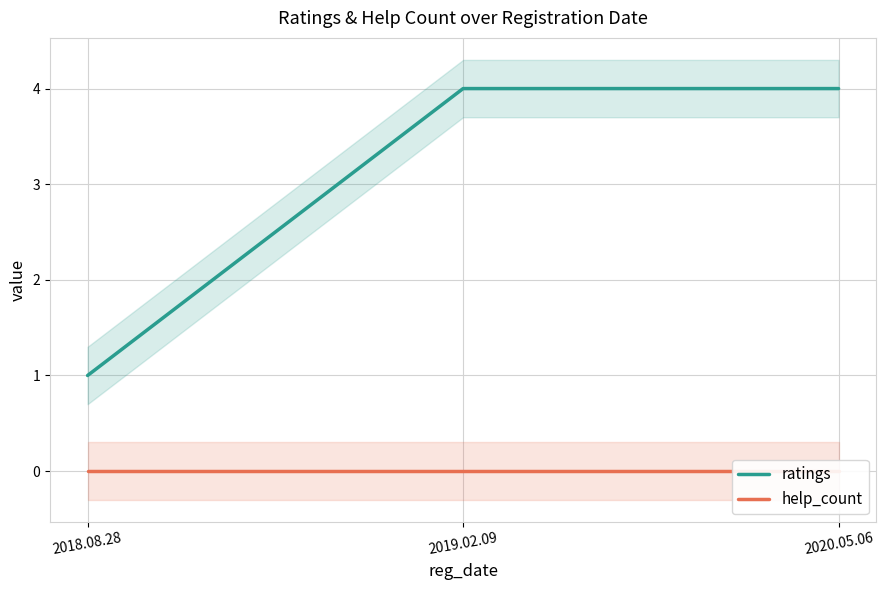

Reading left to right, extract all data points from this chart.

ratings: 1	4	4
help_count: 0	0	0